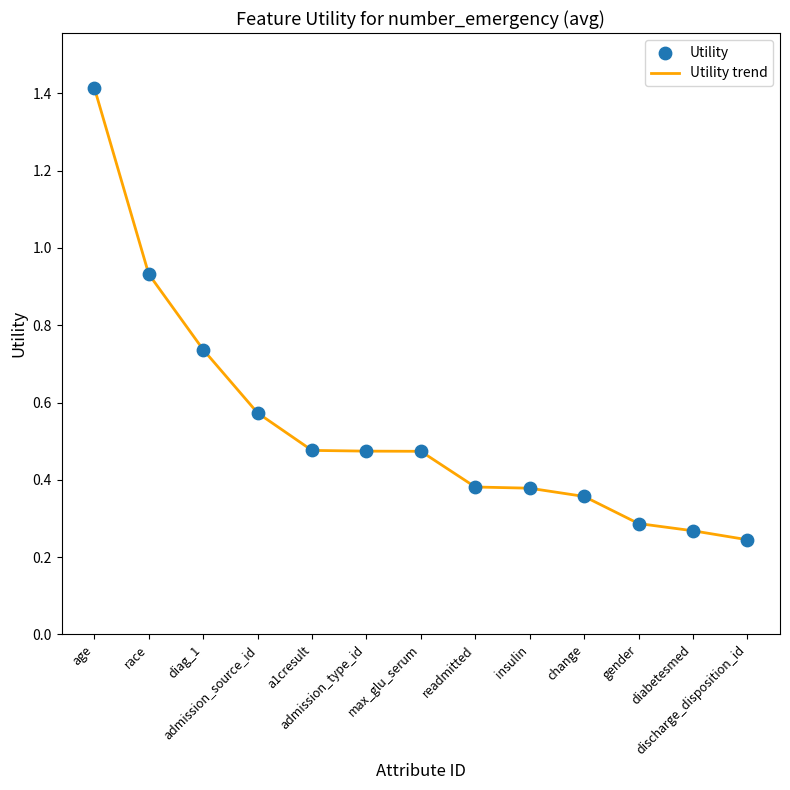

What is the maximum value shown in the chart?

1.4